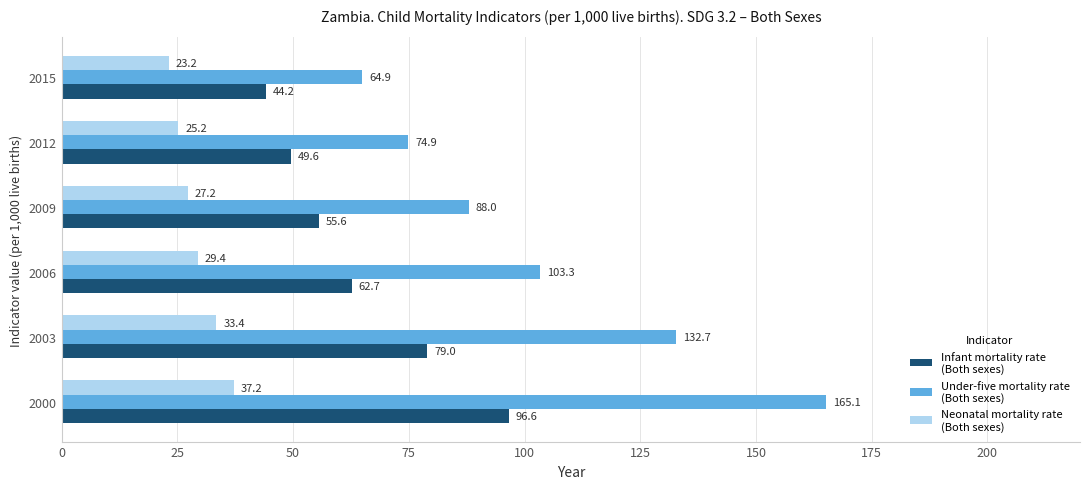

Count the number of categories in the chart.

6